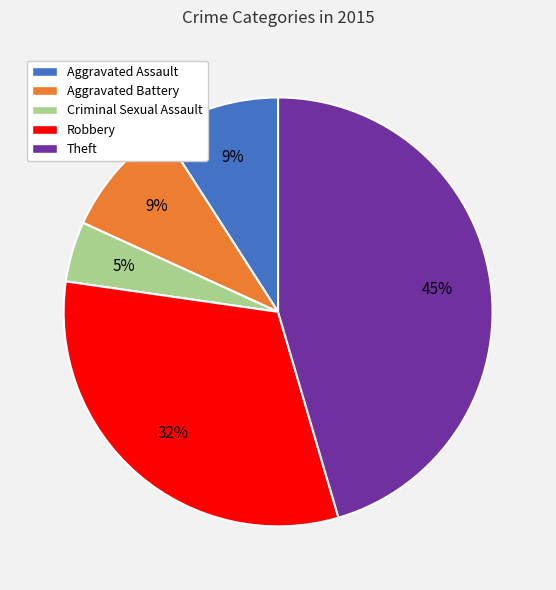

Is there any slice that represents more than half of the pie?

No